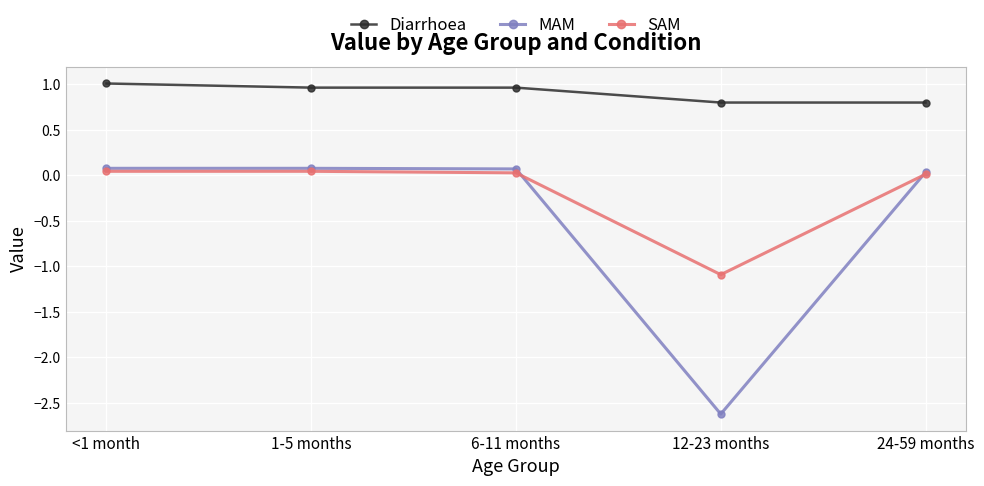

Rank the series at 12-23 months from lowest to highest value.

MAM, SAM, Diarrhoea